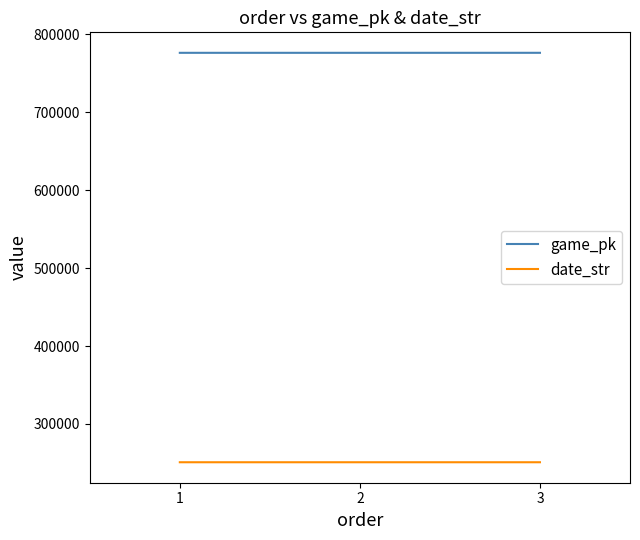

What is the total value across all series at 1?

1027216